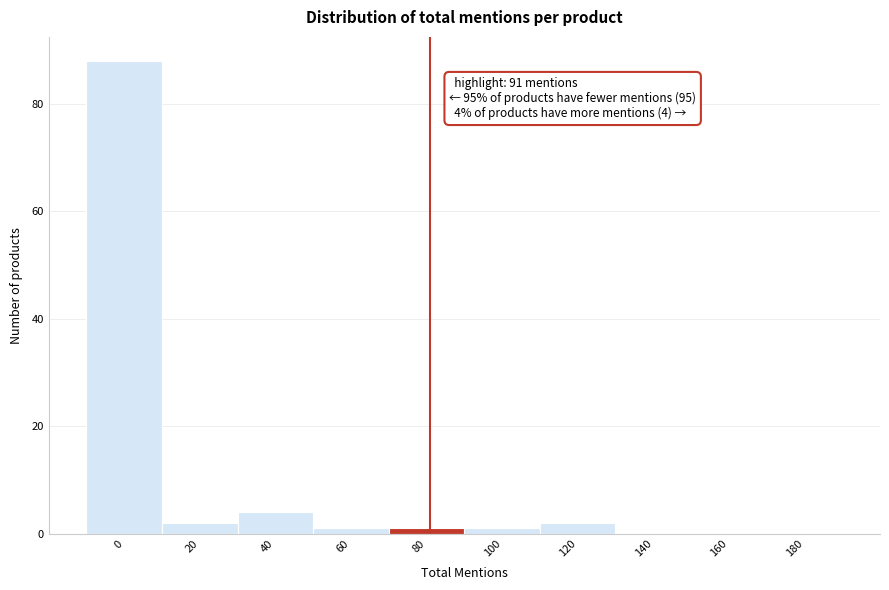

Reading left to right, what are all the values shown in this chart?

0=88	20=2	40=4	60=1	80=1	100=1	120=2	140=0	160=0	180=0